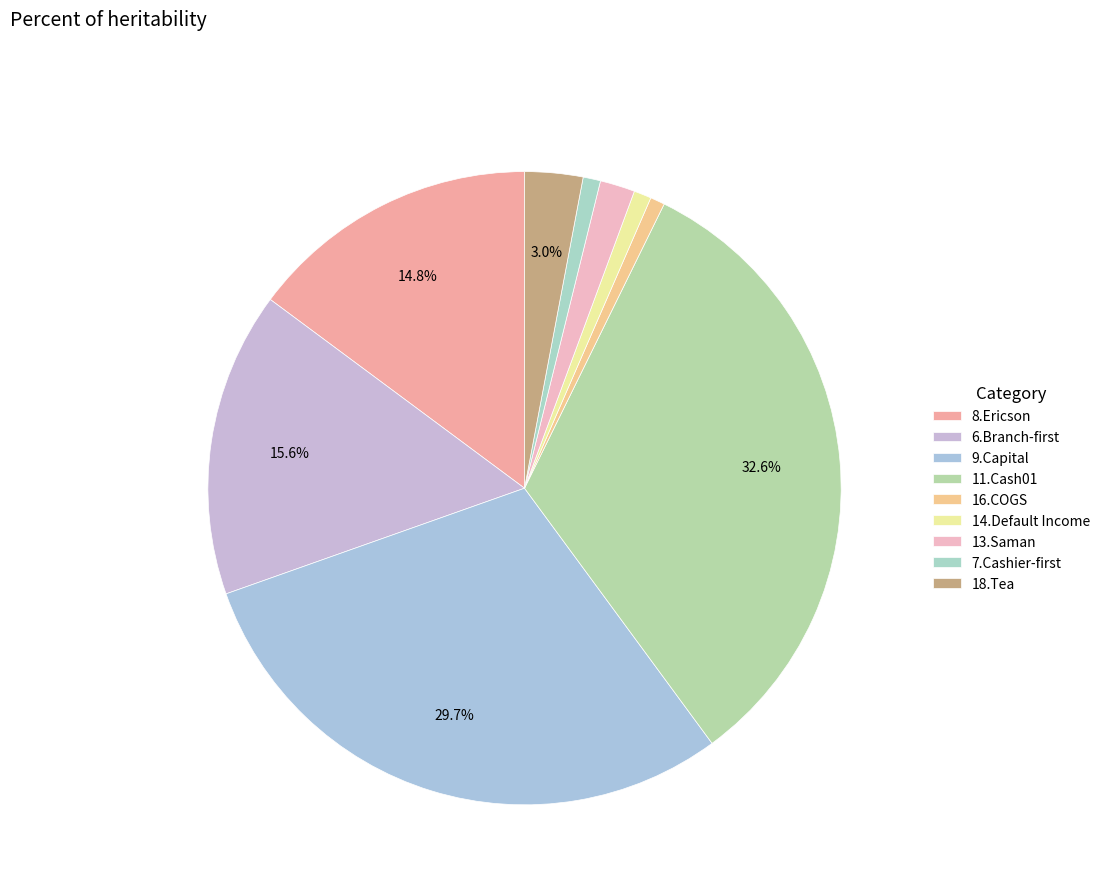

To the nearest percent, what is the difference between the largest and smallest slice percentages?

32%